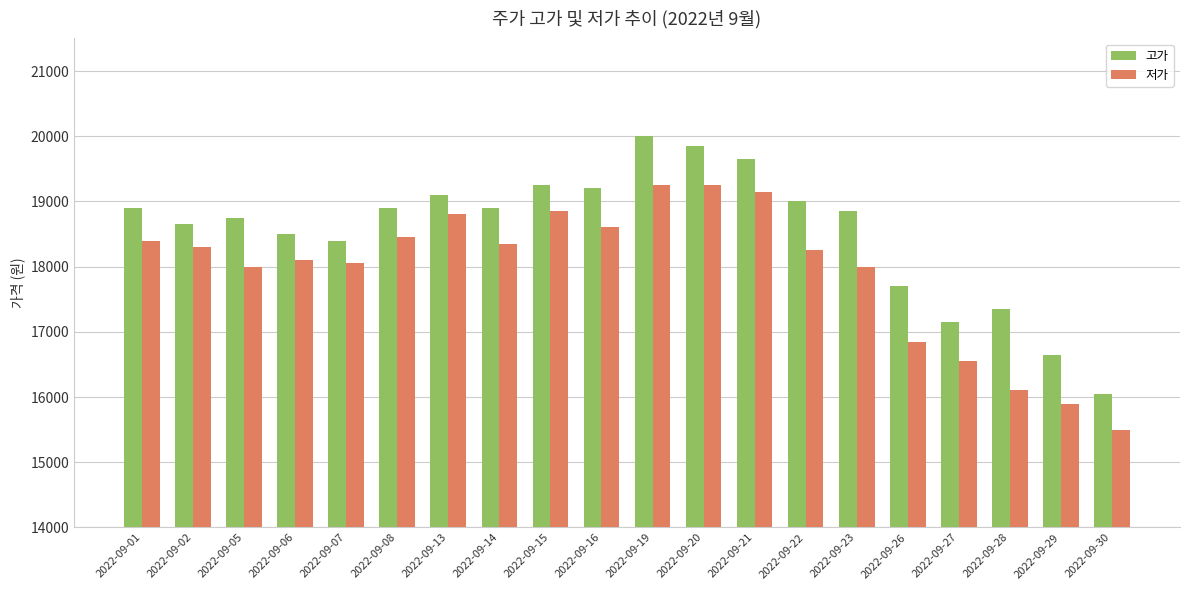

What is the spread (max minus min) of values at 2022-09-21?

500